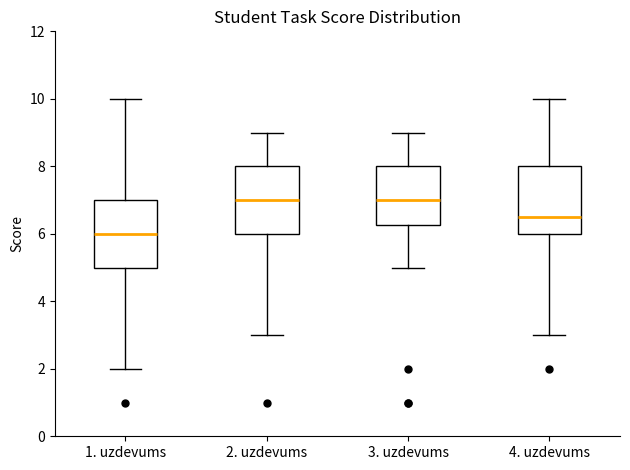

Where does the lower whisker of the box for 1. uzdevums end on the y-axis? The values are not printed on the chart, so give them approximately, as read against the axis.

2.0